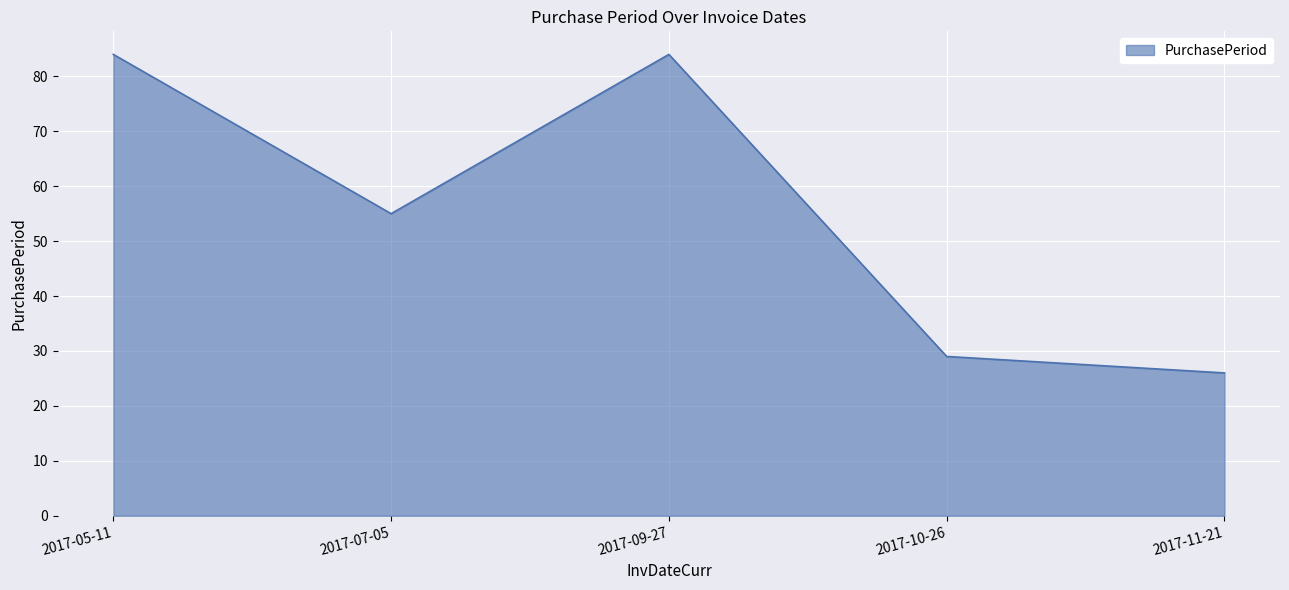

Reading left to right, list all the values displayed in this chart.

2017-05-11=84	2017-07-05=55	2017-09-27=84	2017-10-26=29	2017-11-21=26